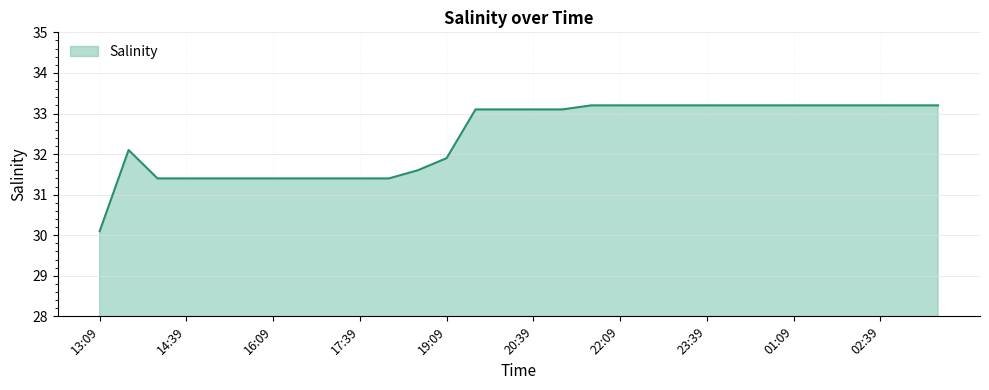

What is the minimum value shown in the chart?

30.1